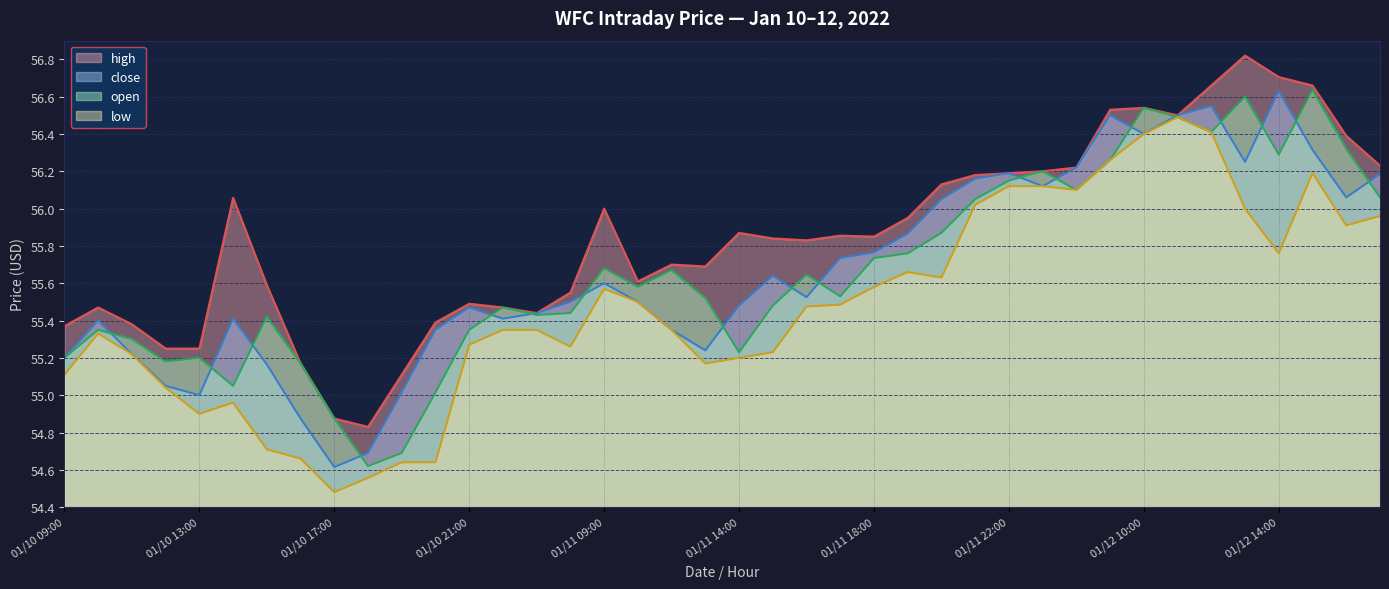

What is the difference between the low values at 2022-01-10 16:00 and 2022-01-11 11:00?

0.8